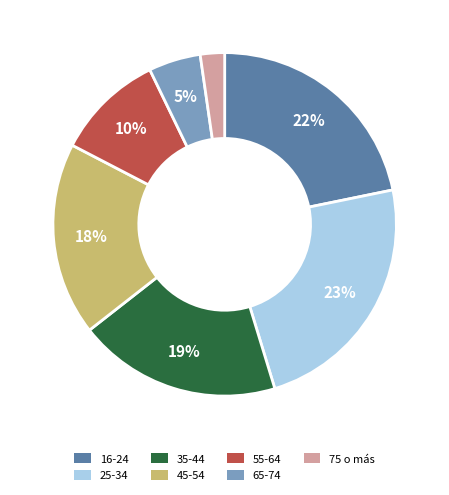

Is it true that 55-64 is 24% of the pie?

False